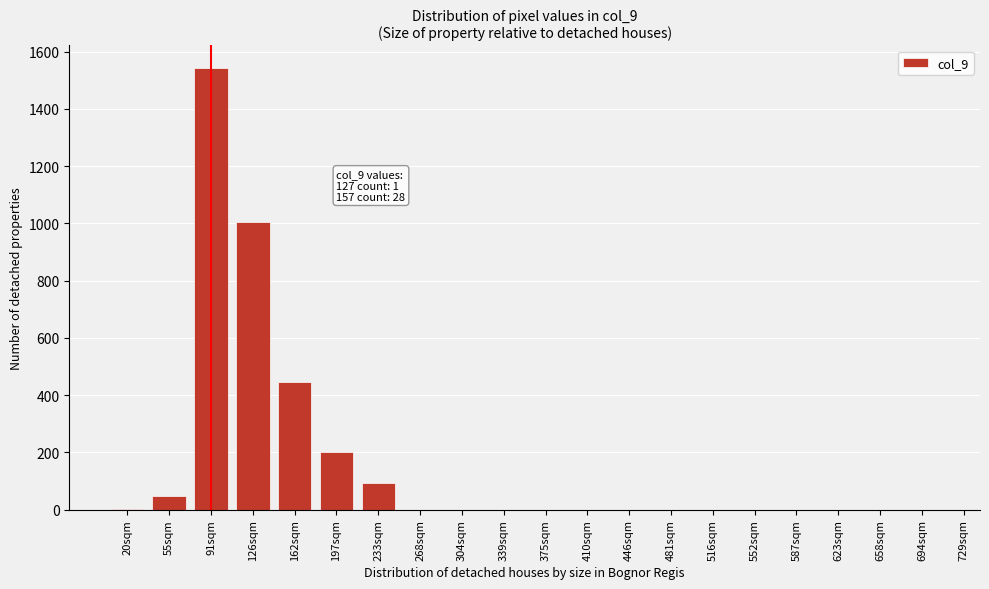

Where is the data nearest to the value 772?

126sqm